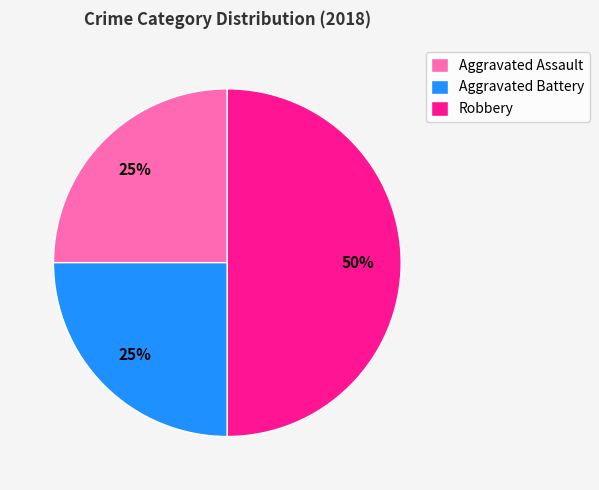

Which slice is the largest?

Robbery